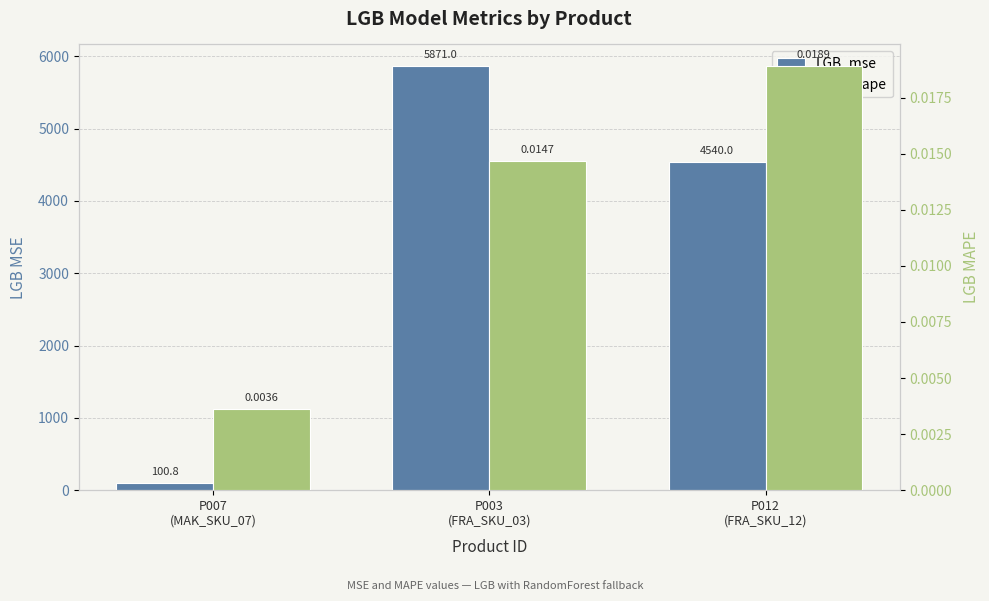

Which series has the widest spread of values?

LGB_mse